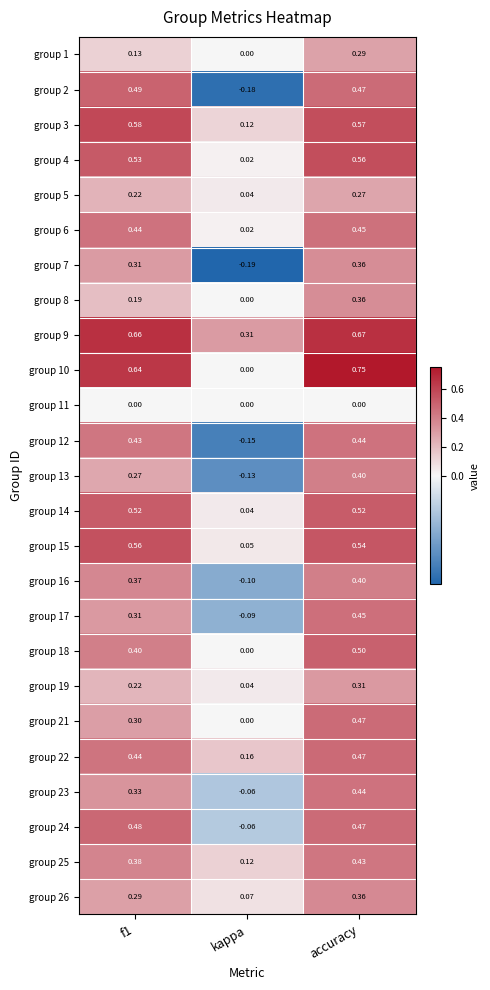

How many data points in group 12 are less than 0?

1